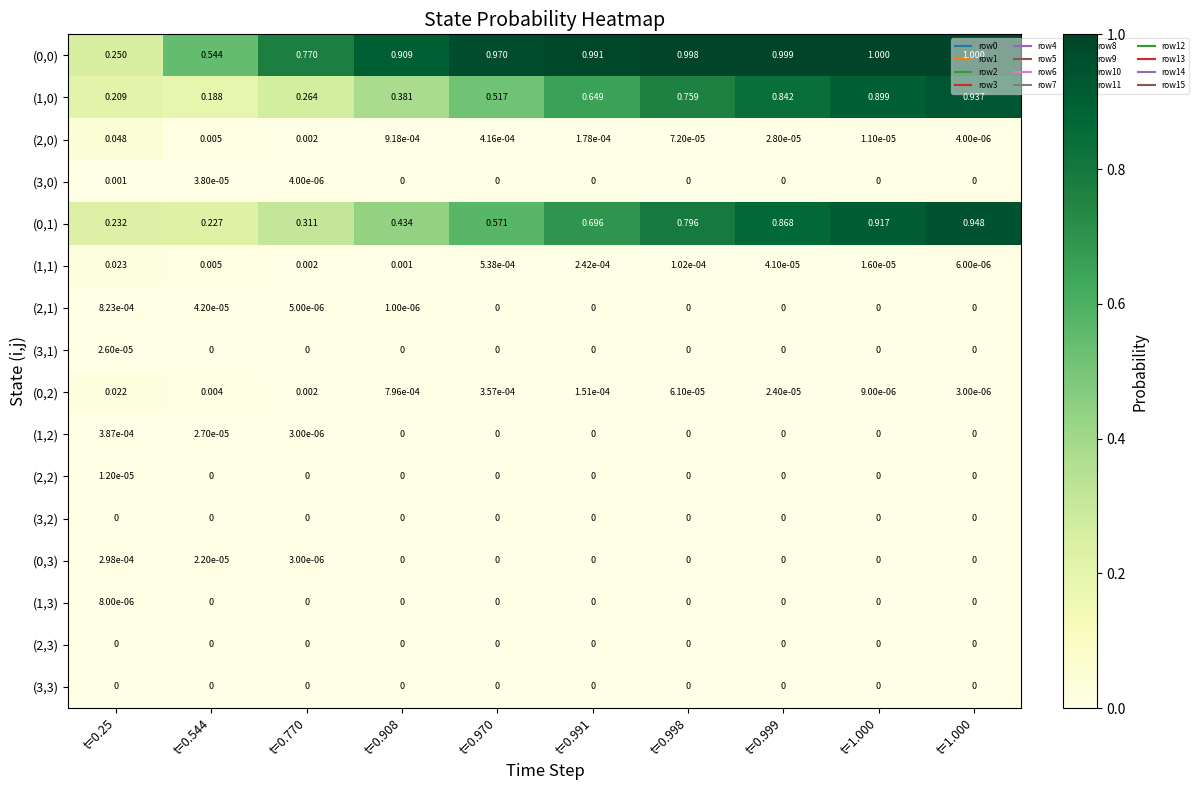

How many values in the (2,2) series exceed 0?

1